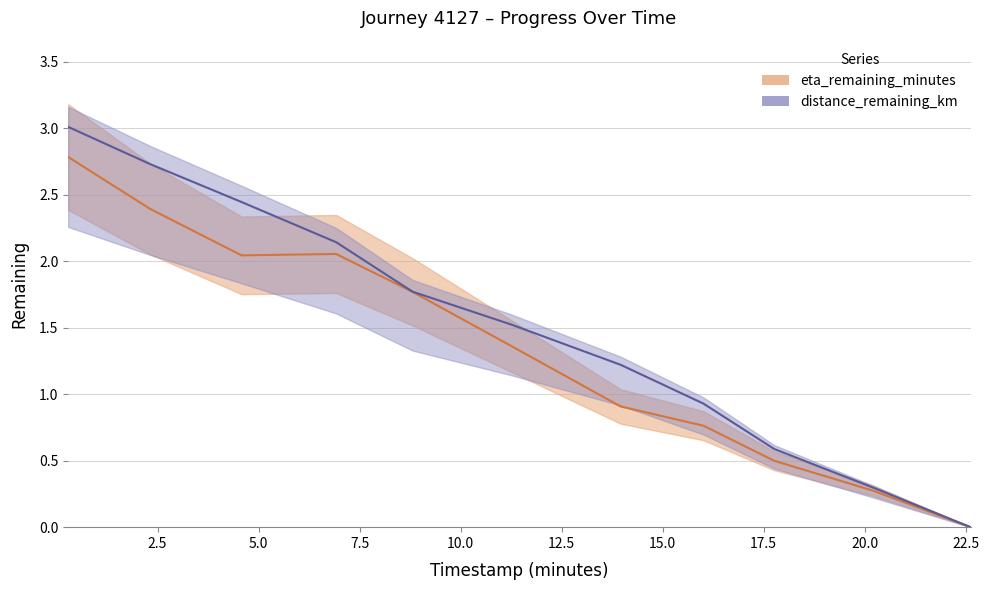

True or false: distance_remaining_km and eta_remaining_minutes cross at least once.

False